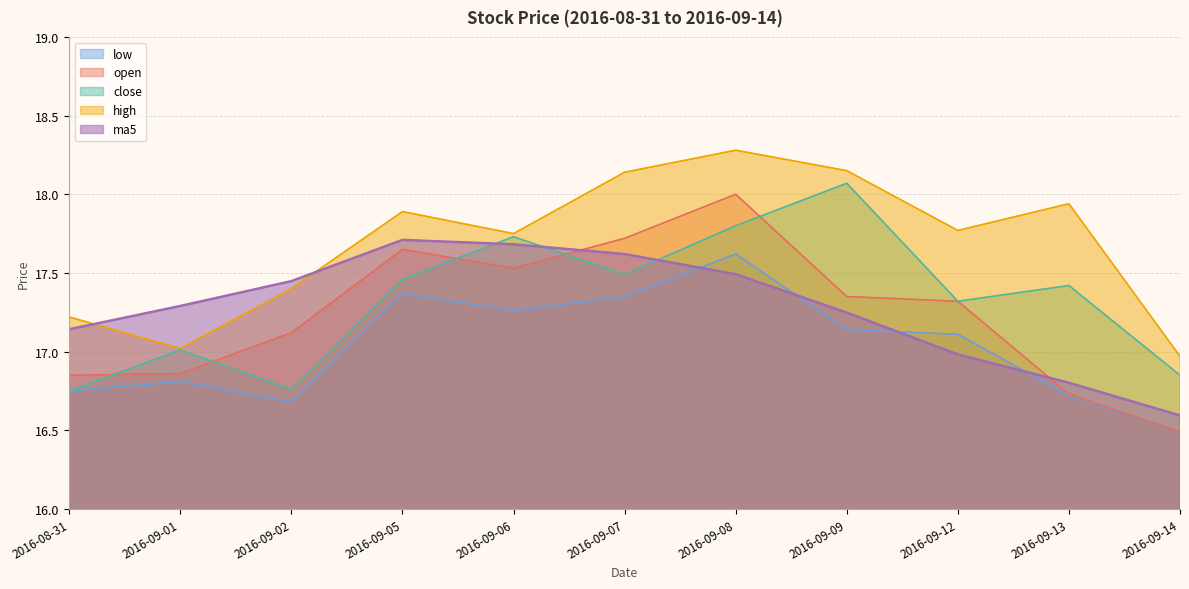

Reading left to right, transcribe all the data shown in this chart.

open: 2016-08-31=16.9	2016-09-01=16.9	2016-09-02=17.1	2016-09-05=17.6	2016-09-06=17.5	2016-09-07=17.7	2016-09-08=18.0	2016-09-09=17.4	2016-09-12=17.3	2016-09-13=16.7	2016-09-14=16.5
high: 2016-08-31=17.2	2016-09-01=17.0	2016-09-02=17.4	2016-09-05=17.9	2016-09-06=17.8	2016-09-07=18.1	2016-09-08=18.3	2016-09-09=18.1	2016-09-12=17.8	2016-09-13=17.9	2016-09-14=17.0
close: 2016-08-31=16.8	2016-09-01=17.0	2016-09-02=16.8	2016-09-05=17.5	2016-09-06=17.7	2016-09-07=17.5	2016-09-08=17.8	2016-09-09=18.1	2016-09-12=17.3	2016-09-13=17.4	2016-09-14=16.9
low: 2016-08-31=16.8	2016-09-01=16.8	2016-09-02=16.7	2016-09-05=17.4	2016-09-06=17.3	2016-09-07=17.4	2016-09-08=17.6	2016-09-09=17.1	2016-09-12=17.1	2016-09-13=16.7	2016-09-14=16.5
ma5: 2016-08-31=17.1	2016-09-01=17.3	2016-09-02=17.4	2016-09-05=17.7	2016-09-06=17.7	2016-09-07=17.6	2016-09-08=17.5	2016-09-09=17.2	2016-09-12=17.0	2016-09-13=16.8	2016-09-14=16.6